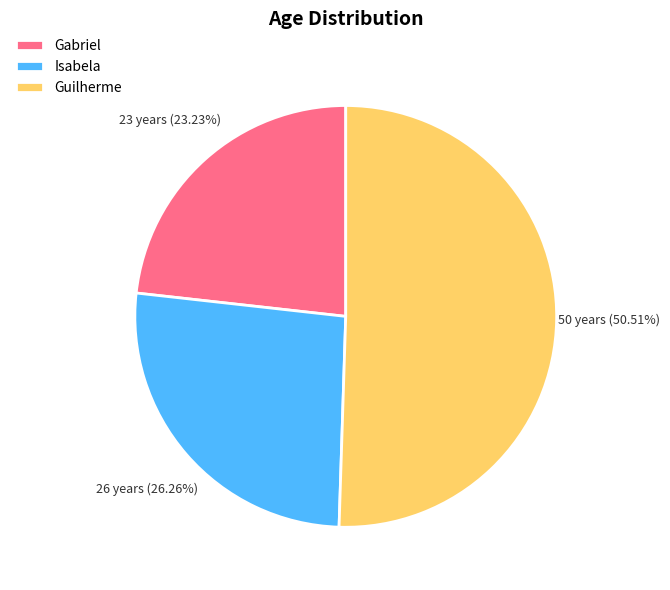

To the nearest percent, what is the difference between the Guilherme and Gabriel slice percentages?

27%